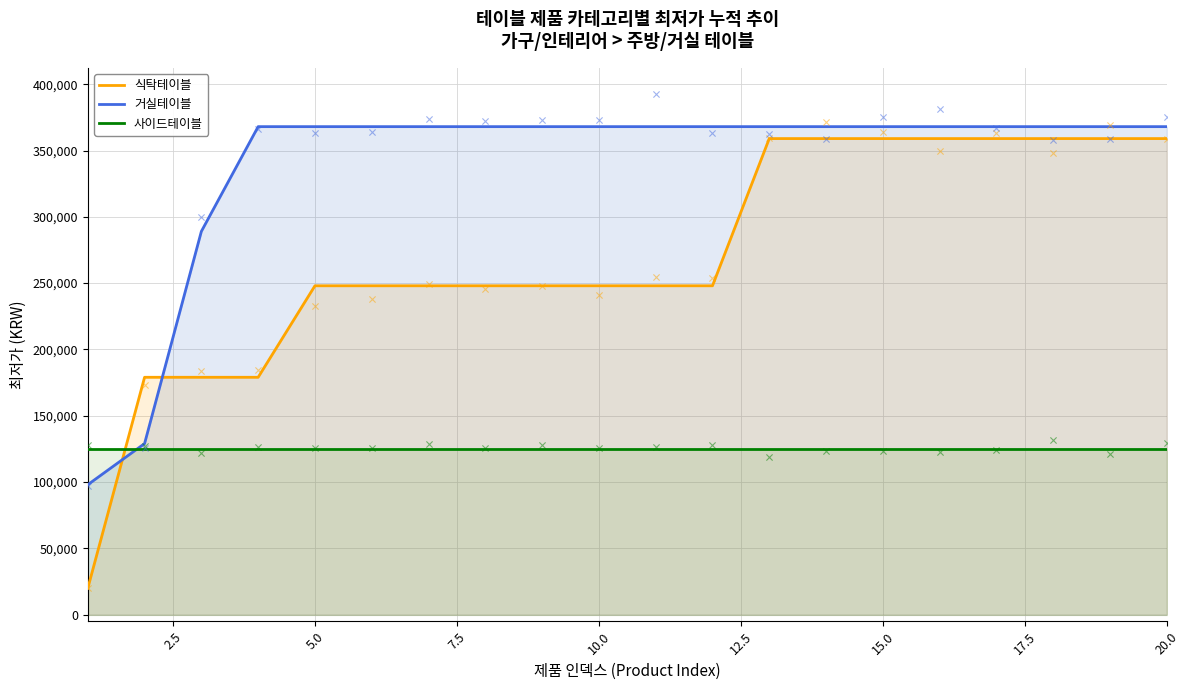

What is the maximum value for 식탁테이블?

359000